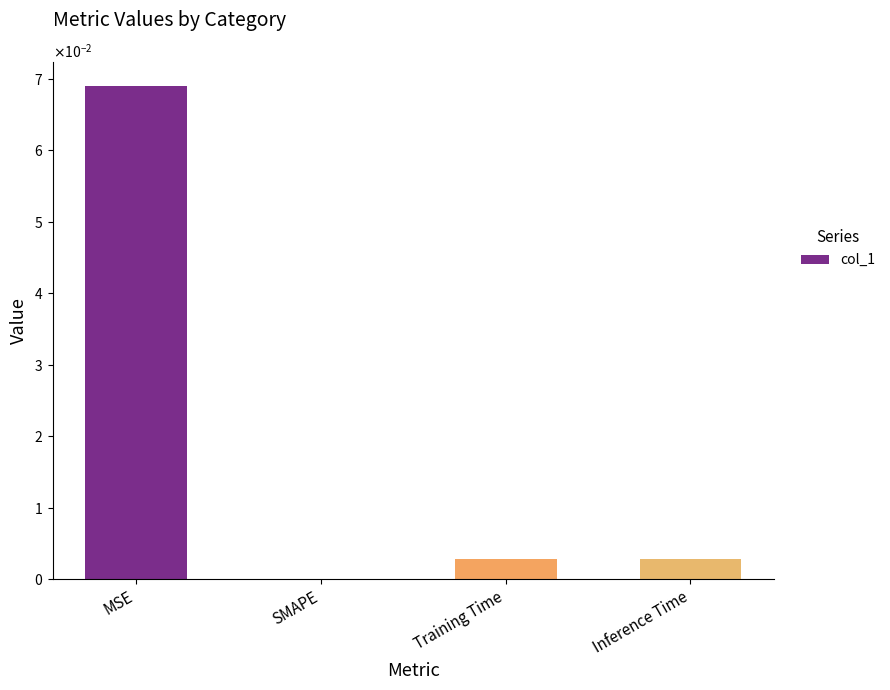

What position from the right is SMAPE?

3